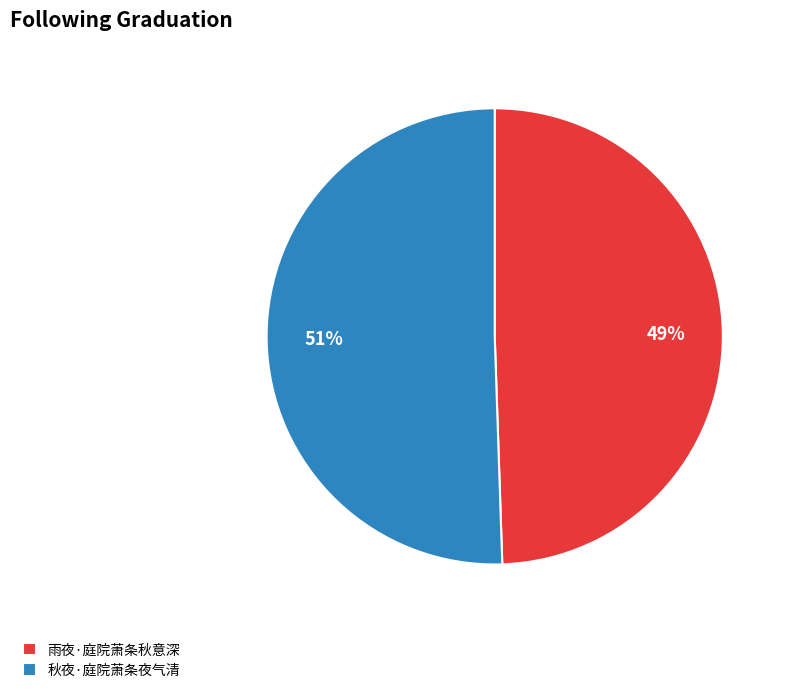

To the nearest percent, what portion does 雨夜·庭院萧条秋意深 represent?

49%